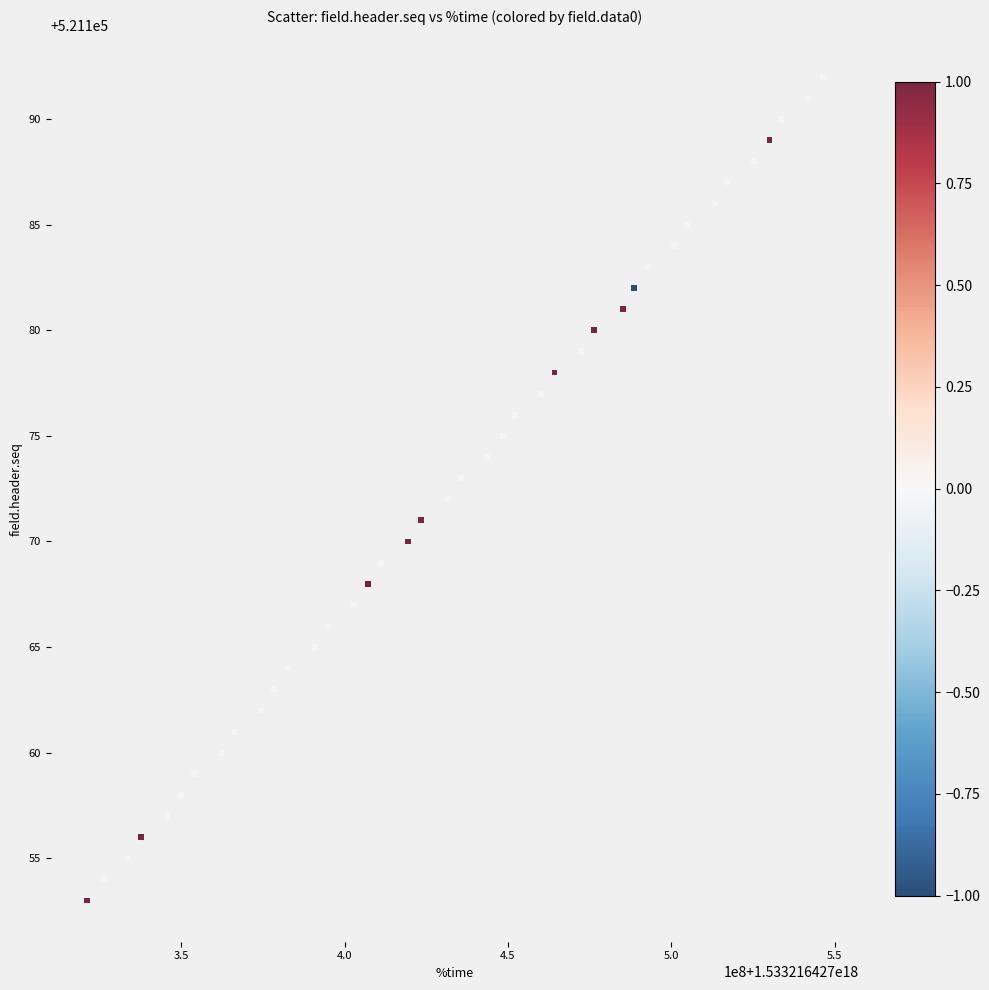

What is the range of X values (max minus min)?

224989952